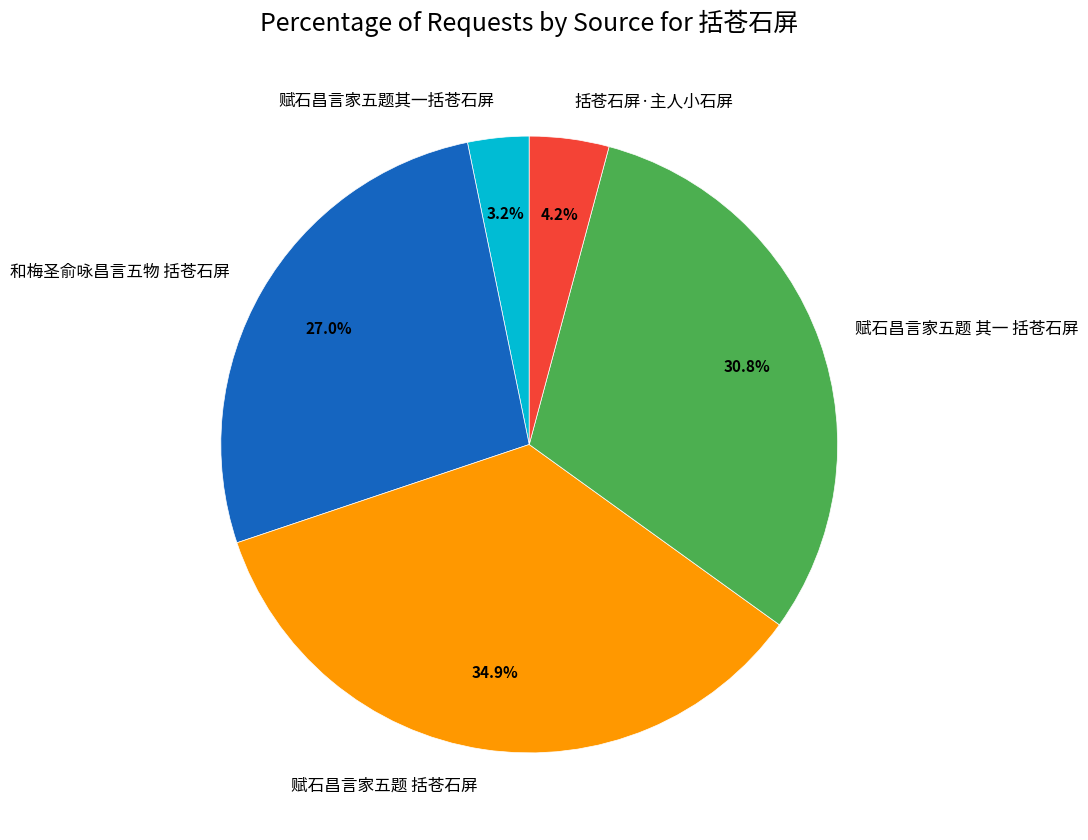

How many segments does this pie chart have?

5